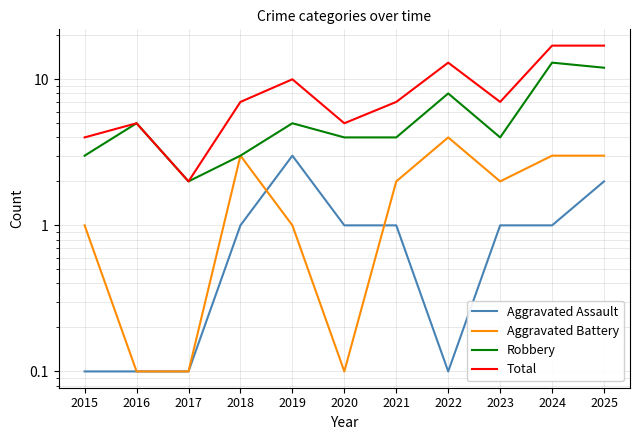

True or false: Robbery has a value of 4.6 at 2018.

False